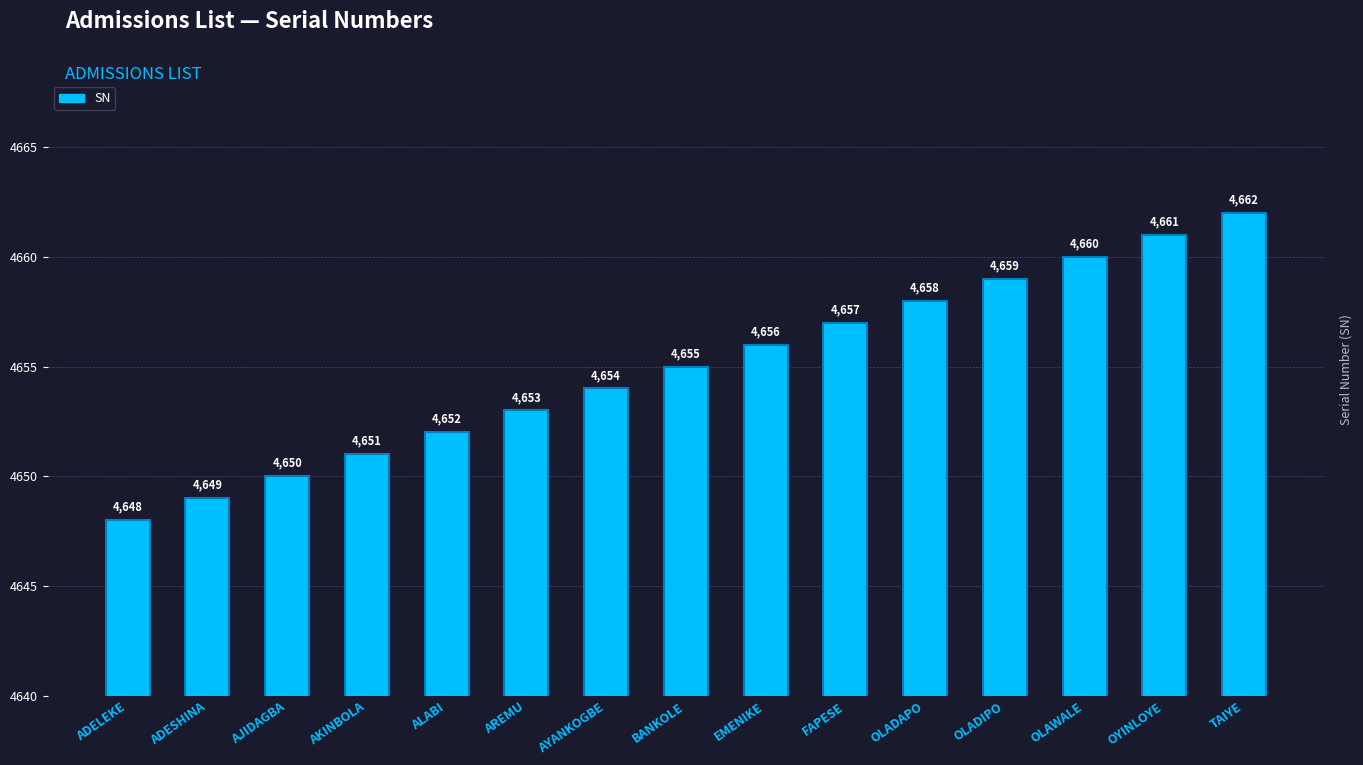

What is the difference between the values at ADESHINA and AREMU?

4